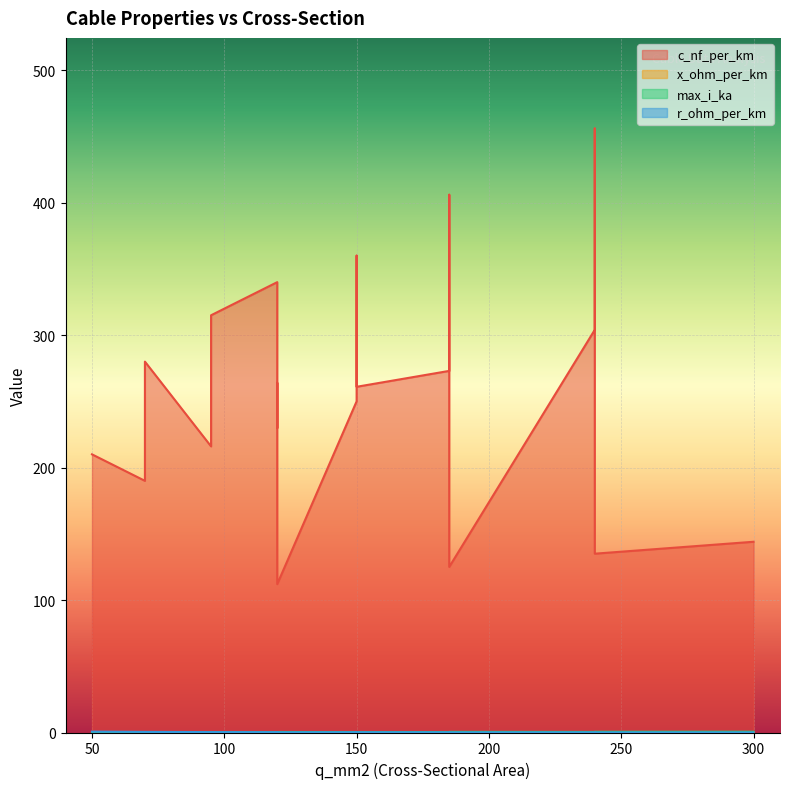

Rank the series by their maximum value, from lowest to highest.

x_ohm_per_km, max_i_ka, r_ohm_per_km, c_nf_per_km